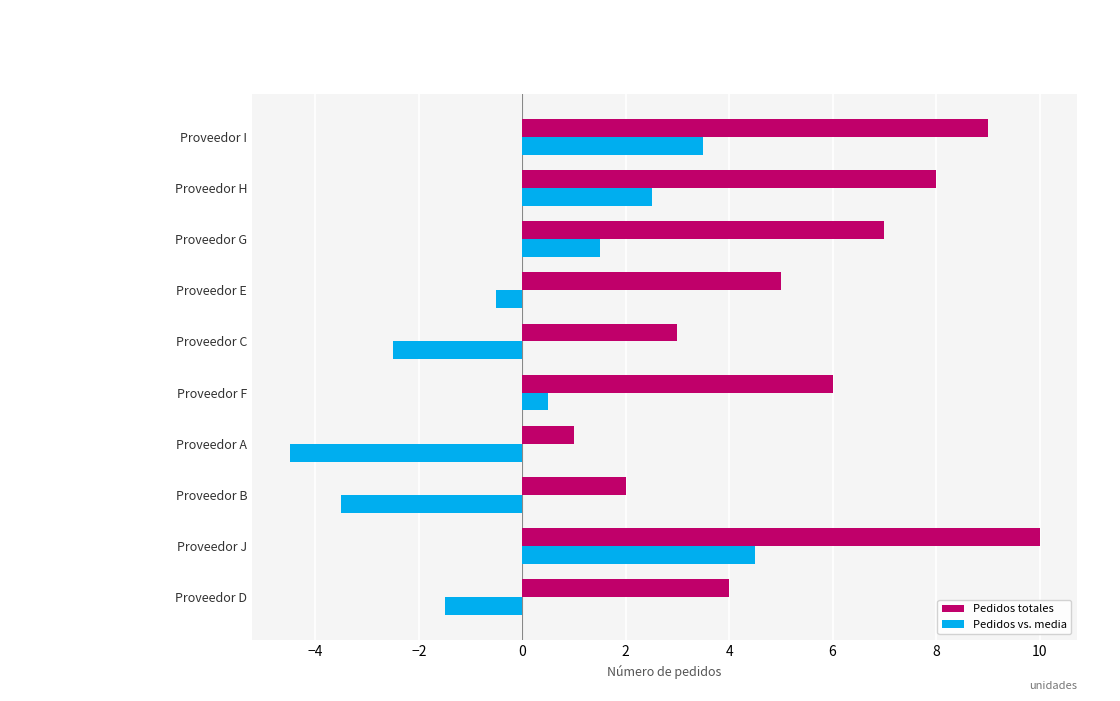

How many values in Pedidos vs. media are below zero?

5